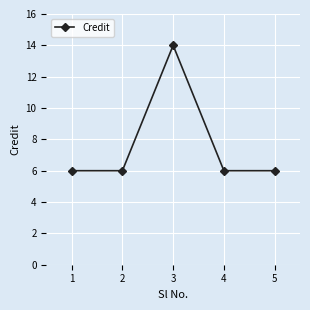

What is the ratio of the value at 3 to the value at 2?

2.3